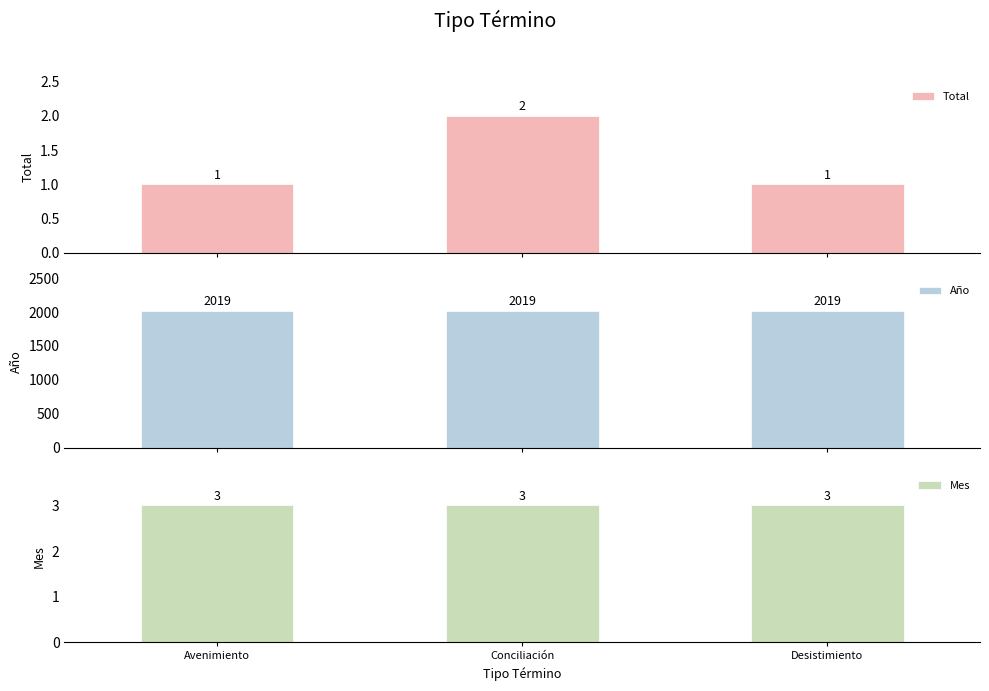

Between Conciliación and Desistimiento, which series saw the biggest shift?

Total